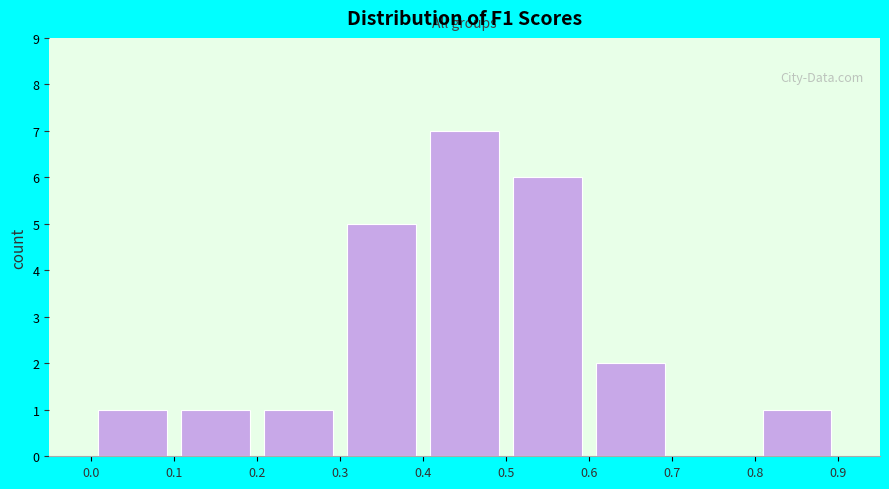

Reading left to right, transcribe this chart: for each bar, give the range it covers on the x-axis and its height. The values are not printed on the chart, so give them approximately, as read against the axis.

0.0 to 0.1: 1
0.1 to 0.2: 1
0.2 to 0.3: 1
0.3 to 0.4: 5
0.4 to 0.5: 7
0.5 to 0.6: 6
0.6 to 0.7: 2
0.7 to 0.8: 0
0.8 to 0.9: 1